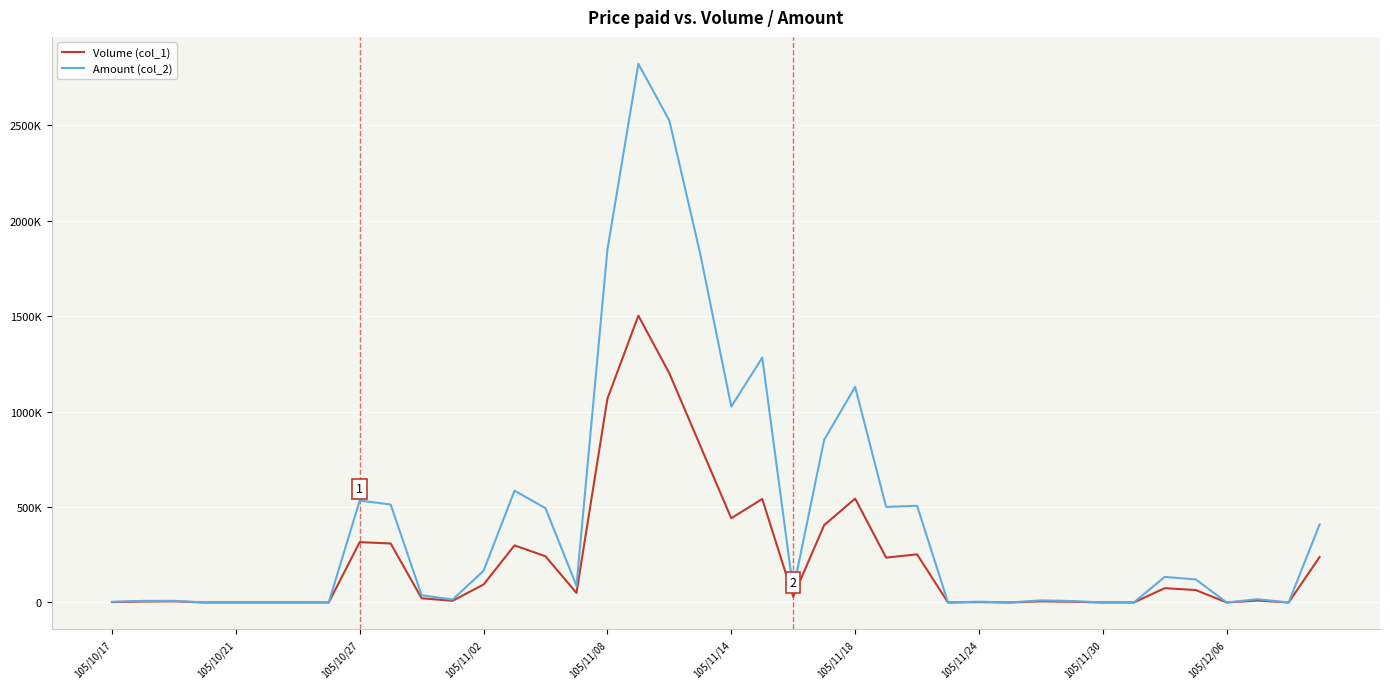

Where is the first local maximum for Volume (col_1)?

105/10/27